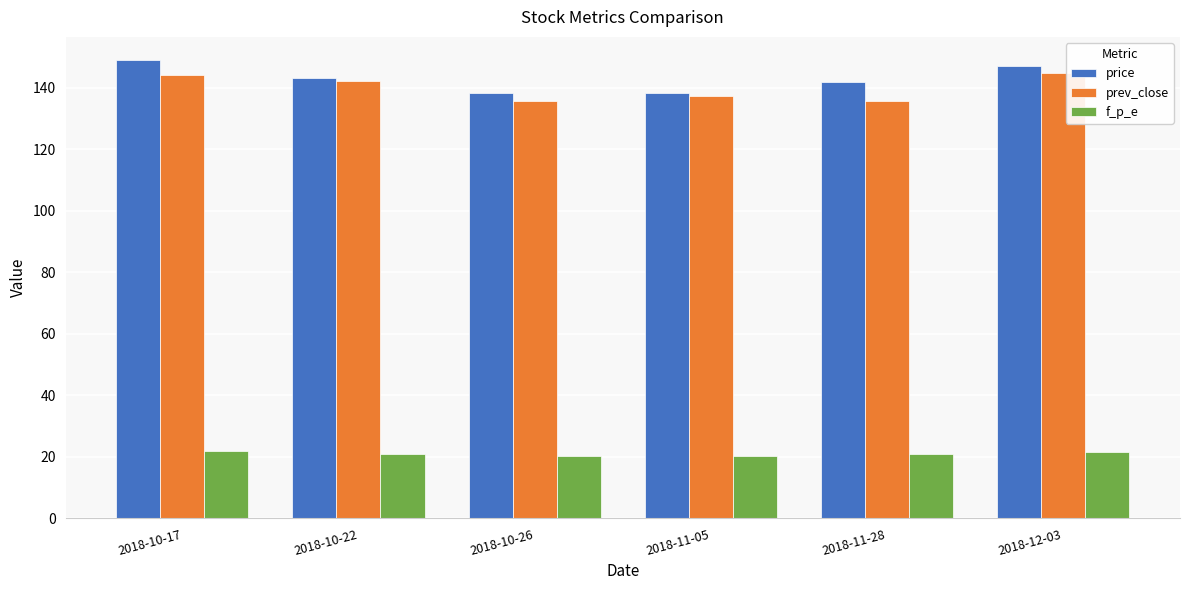

What is the approximate value of f_p_e at 2018-10-17?

22.0